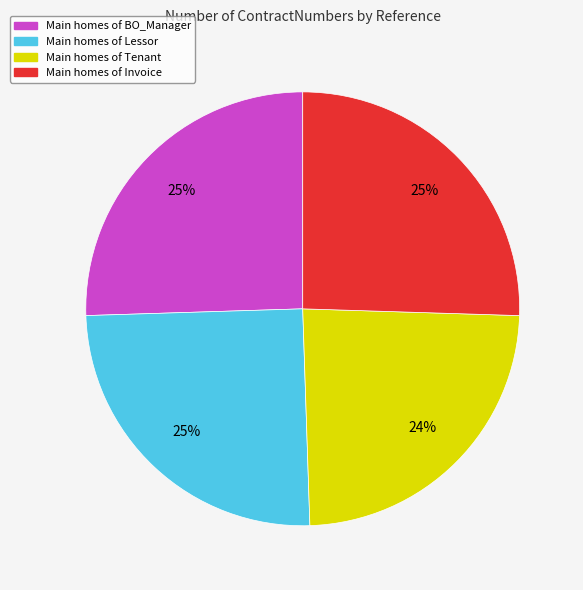

Is there a majority slice in this chart?

No